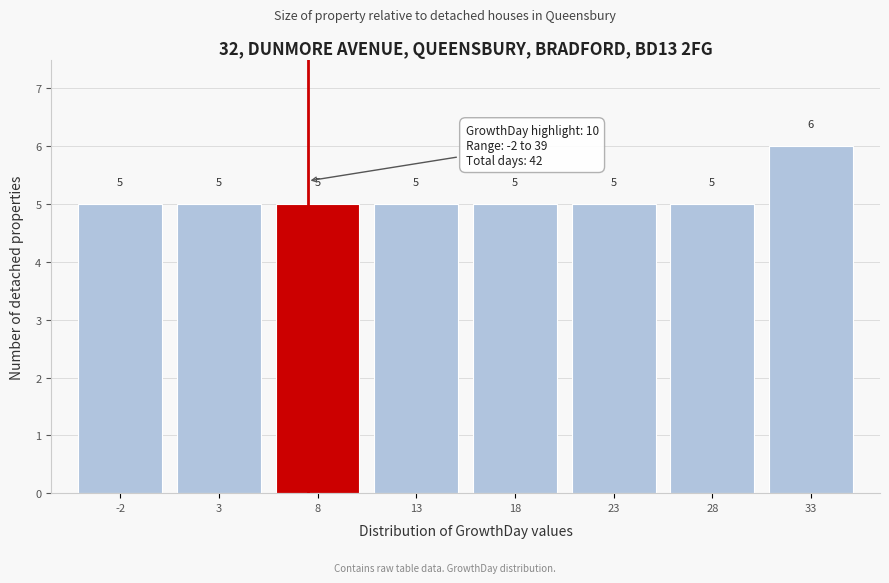

Reading right to left, list all the values displayed in this chart.

6	5	5	5	5	5	5	5